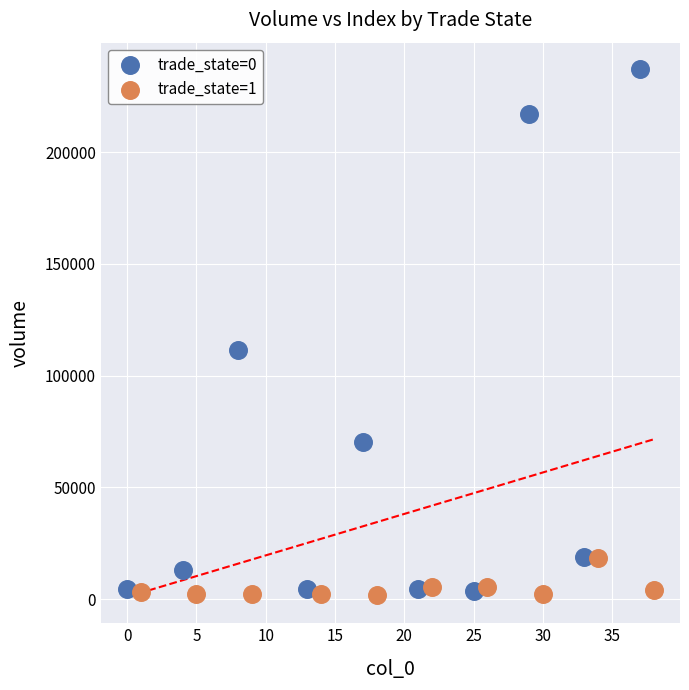

Which series has the largest Y range (max minus min)?

trade_state=0